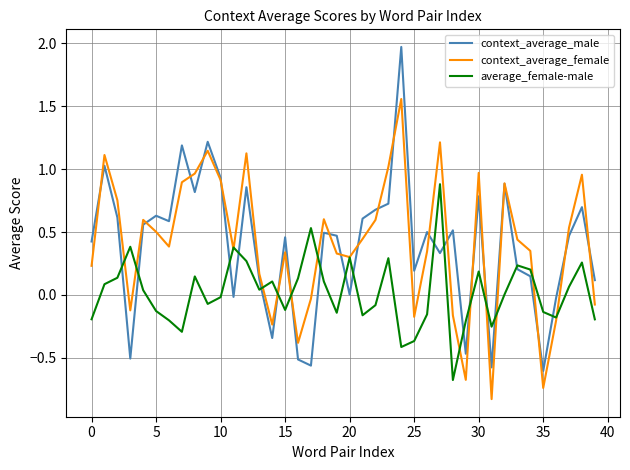

True or false: average_female-male has more than 0 points higher than both neighbors.

True